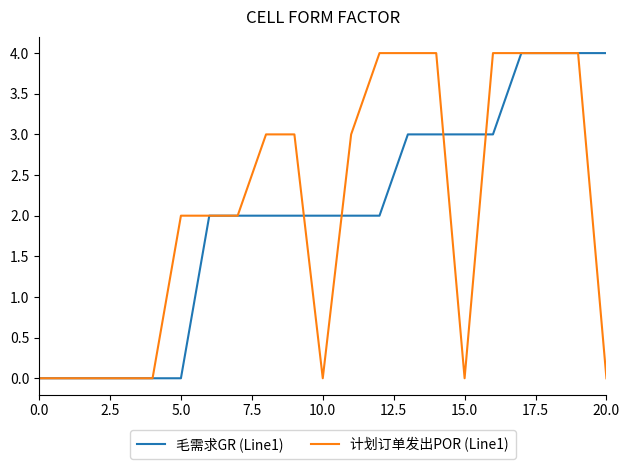

How many 计划订单发出POR (Line1) values are between 0 and 4?

21